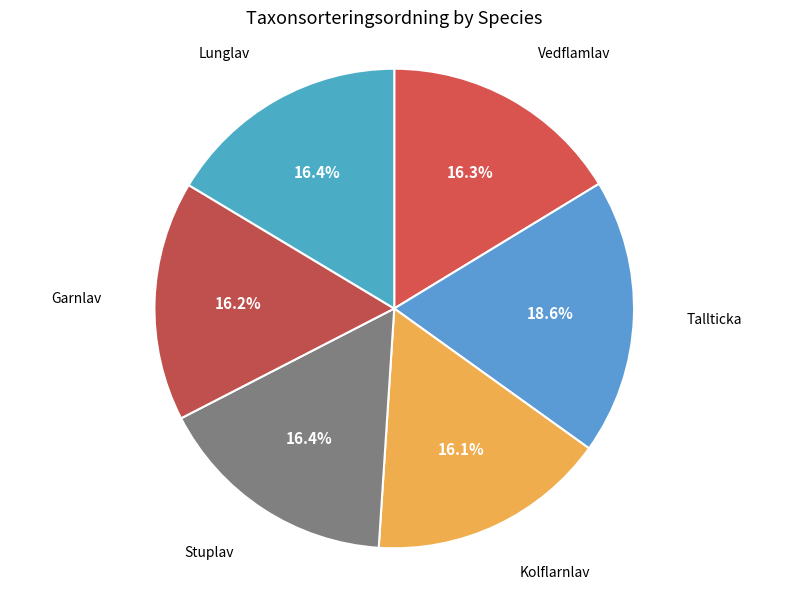

What percentage is the Kolflarnlav slice, to the nearest percent?

16%